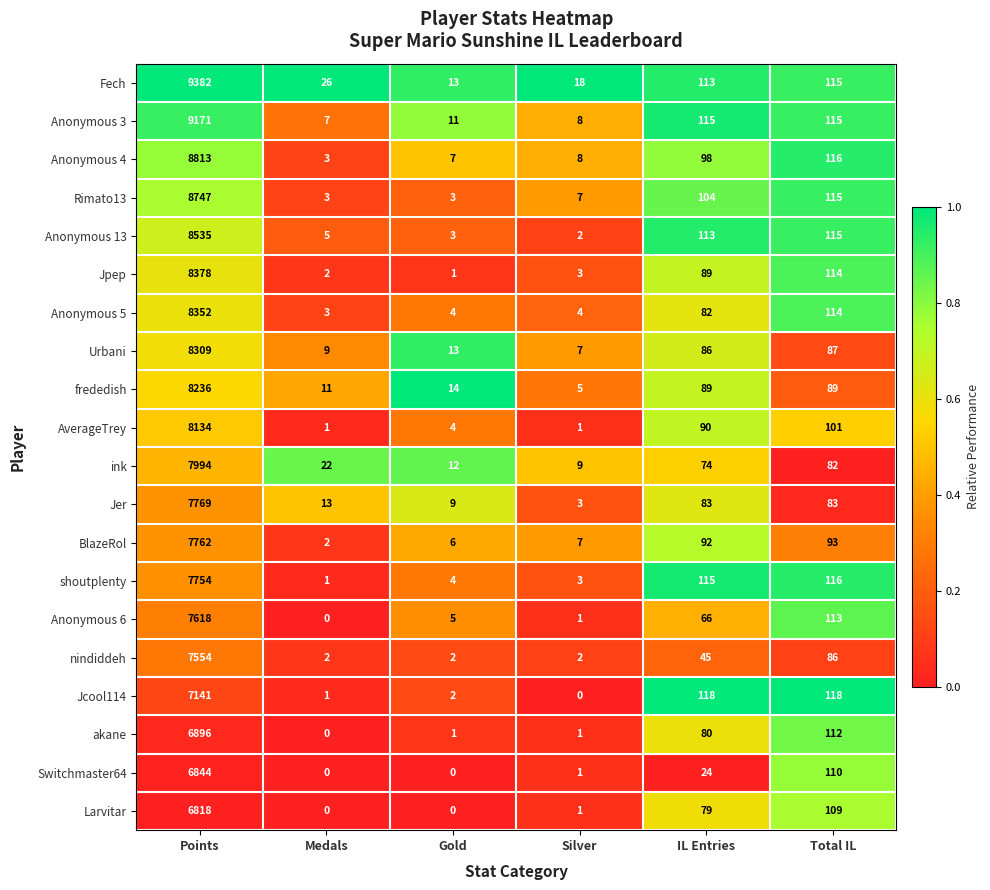

Which series has the largest range (max minus min)?

Fech